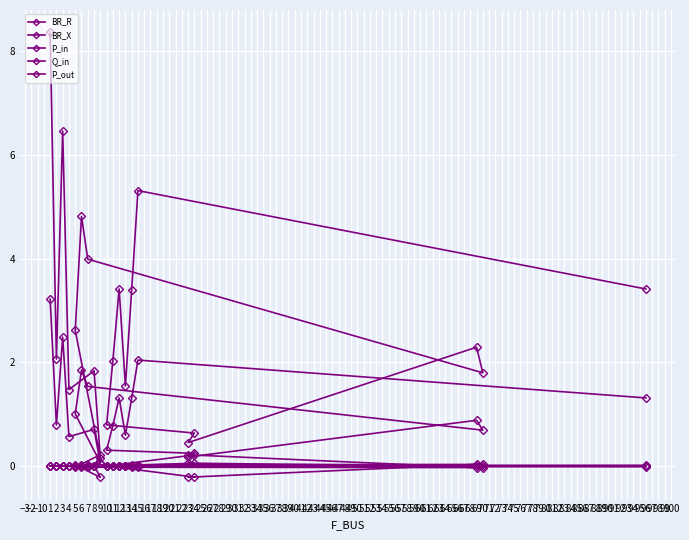

Which series has the largest range (max minus min)?

BR_R